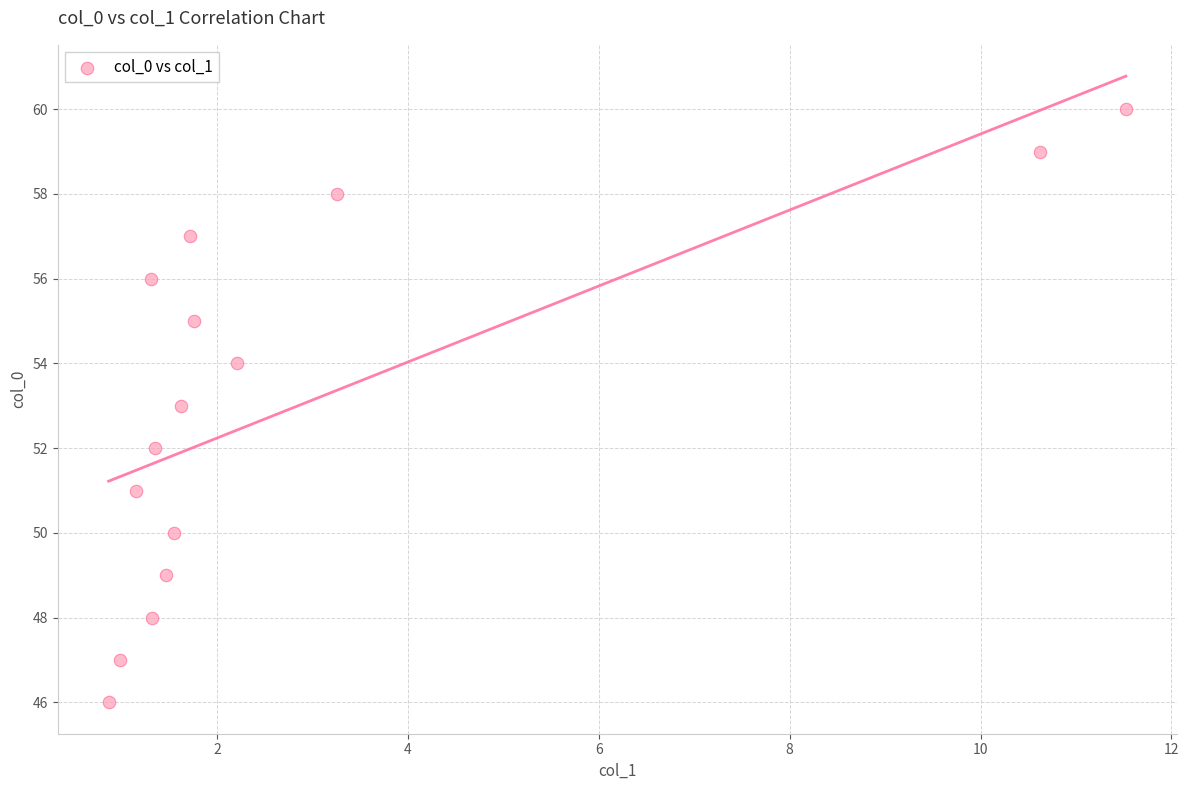

What is the range of Y values (max minus min)?

14